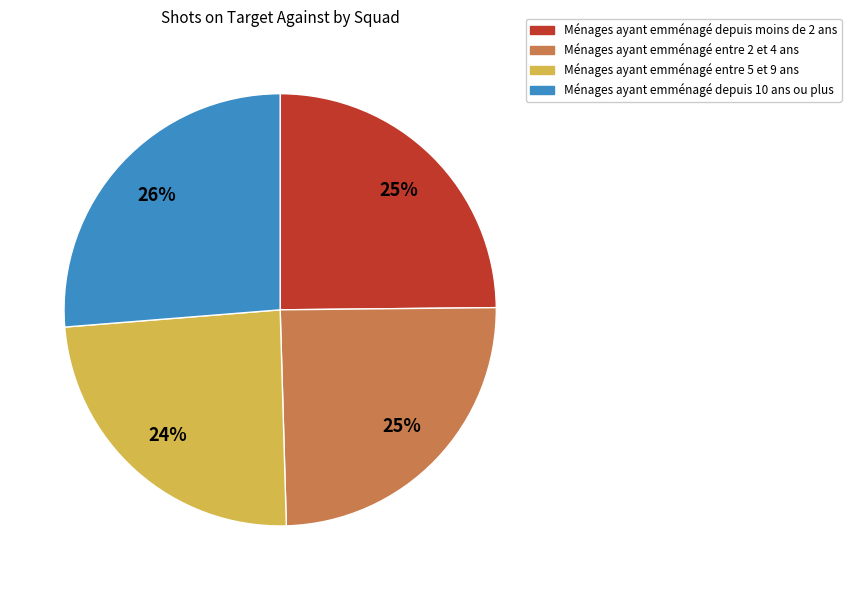

Is there a majority slice in this chart?

No